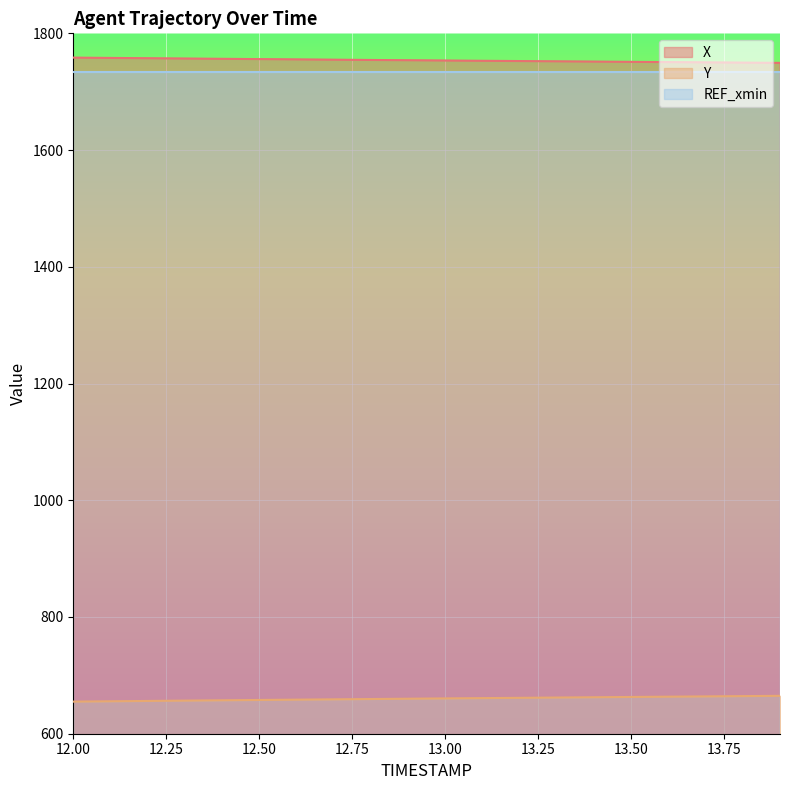

Where is X nearest to the value 1753?

13.1